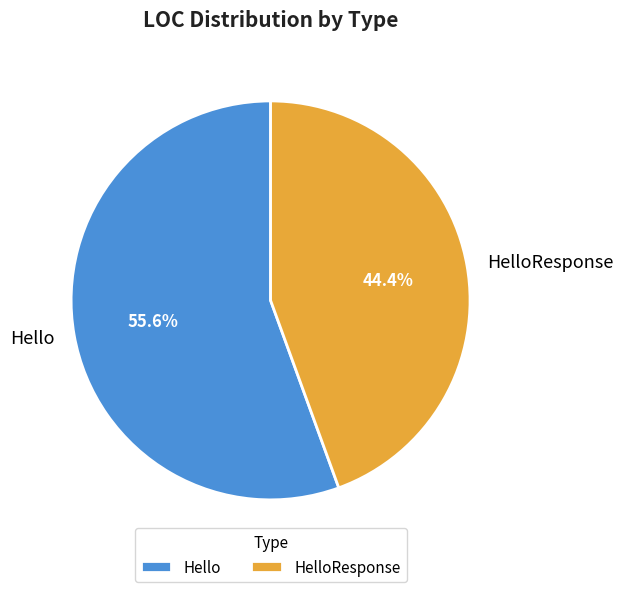

What is the largest slice in the pie chart?

Hello